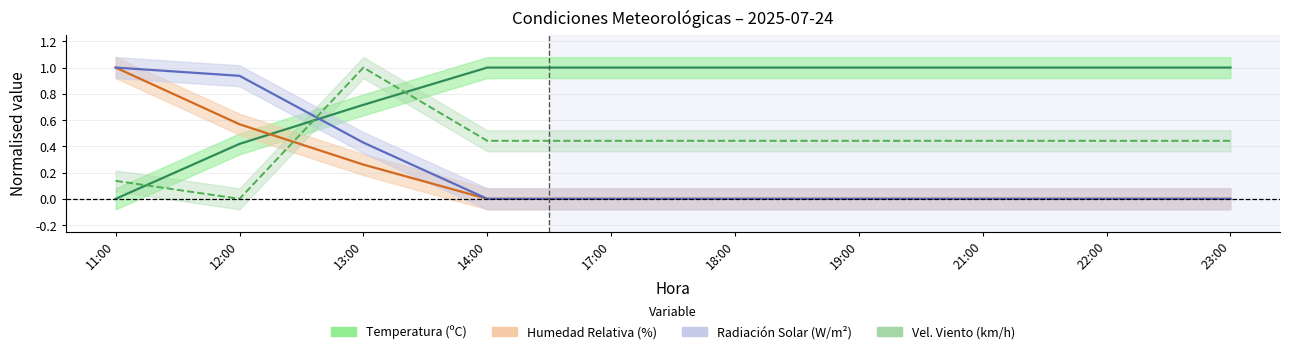

True or false: Humedad Relativa (%) and Radiación Solar (W/m²) intersect in this chart.

False